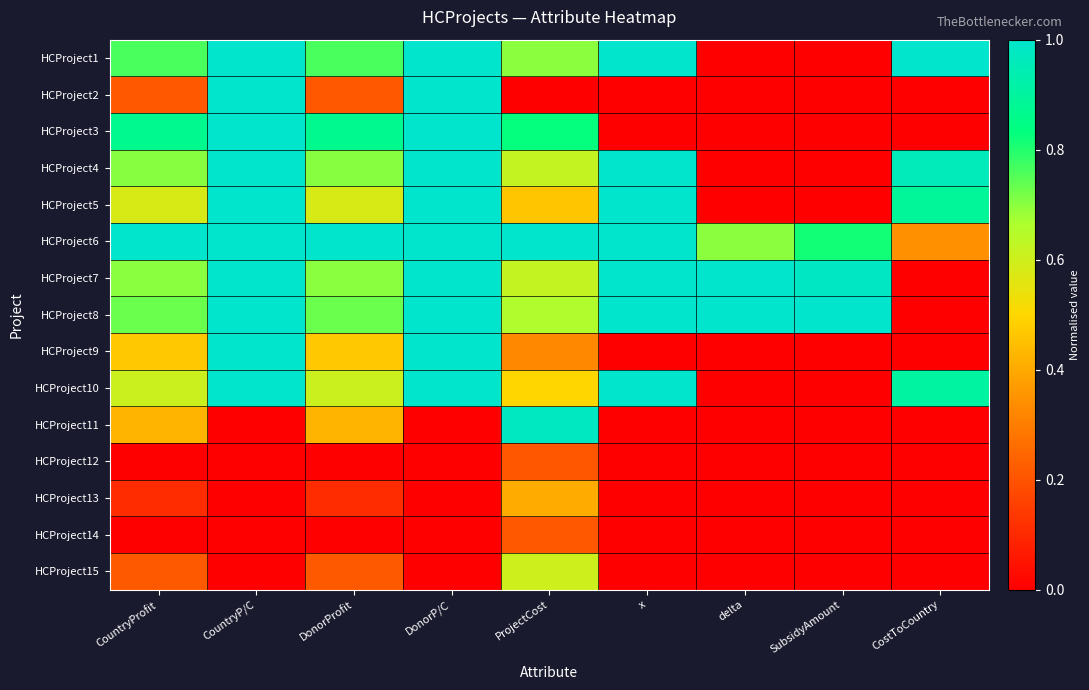

Reading right to left, transcribe all the data shown in this chart.

HCProject1: CostToCountry=1.0	SubsidyAmount=0.0	delta=0.0	x=1.0	ProjectCost=0.7	DonorP/C=1.0	DonorProfit=0.8	CountryP/C=1.0	CountryProfit=0.8
HCProject2: CostToCountry=0.0	SubsidyAmount=0.0	delta=0.0	x=0.0	ProjectCost=0.0	DonorP/C=1.0	DonorProfit=0.2	CountryP/C=1.0	CountryProfit=0.2
HCProject3: CostToCountry=0.0	SubsidyAmount=0.0	delta=0.0	x=0.0	ProjectCost=0.8	DonorP/C=1.0	DonorProfit=0.9	CountryP/C=1.0	CountryProfit=0.9
HCProject4: CostToCountry=1.0	SubsidyAmount=0.0	delta=0.0	x=1.0	ProjectCost=0.6	DonorP/C=1.0	DonorProfit=0.7	CountryP/C=1.0	CountryProfit=0.7
HCProject5: CostToCountry=0.9	SubsidyAmount=0.0	delta=0.0	x=1.0	ProjectCost=0.5	DonorP/C=1.0	DonorProfit=0.6	CountryP/C=1.0	CountryProfit=0.6
HCProject6: CostToCountry=0.3	SubsidyAmount=0.8	delta=0.7	x=1.0	ProjectCost=1.0	DonorP/C=1.0	DonorProfit=1.0	CountryP/C=1.0	CountryProfit=1.0
HCProject7: CostToCountry=0.0	SubsidyAmount=1.0	delta=1.0	x=1.0	ProjectCost=0.6	DonorP/C=1.0	DonorProfit=0.7	CountryP/C=1.0	CountryProfit=0.7
HCProject8: CostToCountry=0.0	SubsidyAmount=1.0	delta=1.0	x=1.0	ProjectCost=0.7	DonorP/C=1.0	DonorProfit=0.7	CountryP/C=1.0	CountryProfit=0.7
HCProject9: CostToCountry=0.0	SubsidyAmount=0.0	delta=0.0	x=0.0	ProjectCost=0.3	DonorP/C=1.0	DonorProfit=0.5	CountryP/C=1.0	CountryProfit=0.5
HCProject10: CostToCountry=0.9	SubsidyAmount=0.0	delta=0.0	x=1.0	ProjectCost=0.5	DonorP/C=1.0	DonorProfit=0.6	CountryP/C=1.0	CountryProfit=0.6
HCProject11: CostToCountry=0.0	SubsidyAmount=0.0	delta=0.0	x=0.0	ProjectCost=1.0	DonorP/C=0.0	DonorProfit=0.4	CountryP/C=0.0	CountryProfit=0.4
HCProject12: CostToCountry=0.0	SubsidyAmount=0.0	delta=0.0	x=0.0	ProjectCost=0.2	DonorP/C=0.0	DonorProfit=0.0	CountryP/C=0.0	CountryProfit=0.0
HCProject13: CostToCountry=0.0	SubsidyAmount=0.0	delta=0.0	x=0.0	ProjectCost=0.4	DonorP/C=0.0	DonorProfit=0.1	CountryP/C=0.0	CountryProfit=0.1
HCProject14: CostToCountry=0.0	SubsidyAmount=0.0	delta=0.0	x=0.0	ProjectCost=0.2	DonorP/C=0.0	DonorProfit=0.0	CountryP/C=0.0	CountryProfit=0.0
HCProject15: CostToCountry=0.0	SubsidyAmount=0.0	delta=0.0	x=0.0	ProjectCost=0.6	DonorP/C=0.0	DonorProfit=0.2	CountryP/C=0.0	CountryProfit=0.2